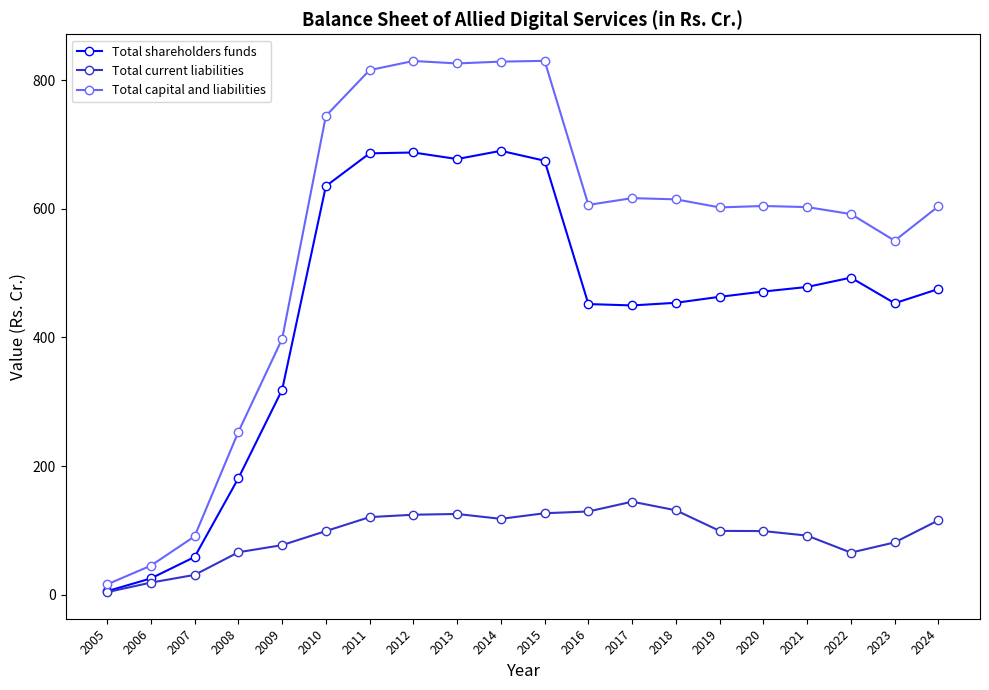

True or false: Total current liabilities has more than 1 interior local peaks.

True